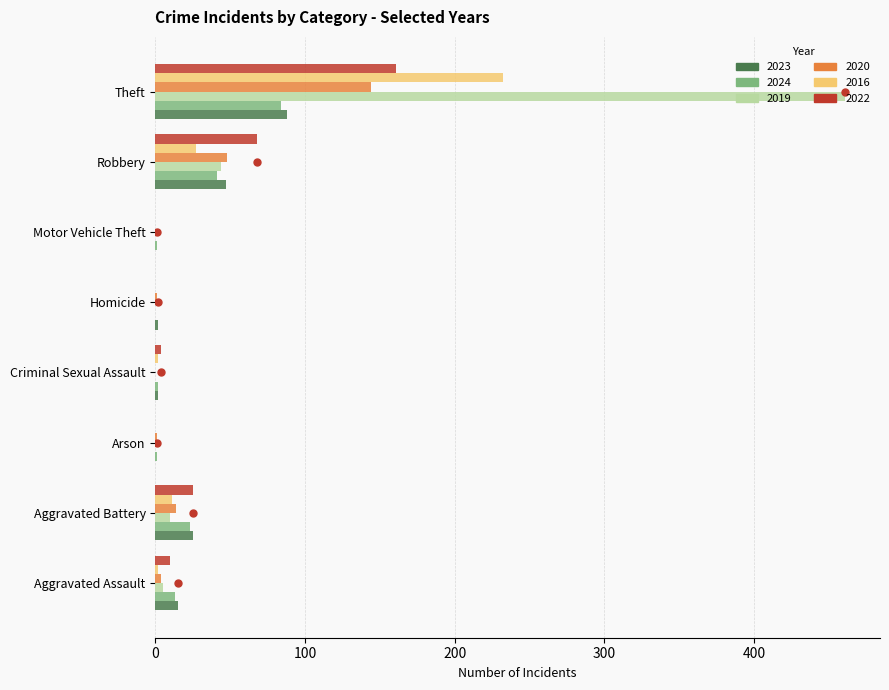

The value of 2024 at Arson is 1. True or false?

True